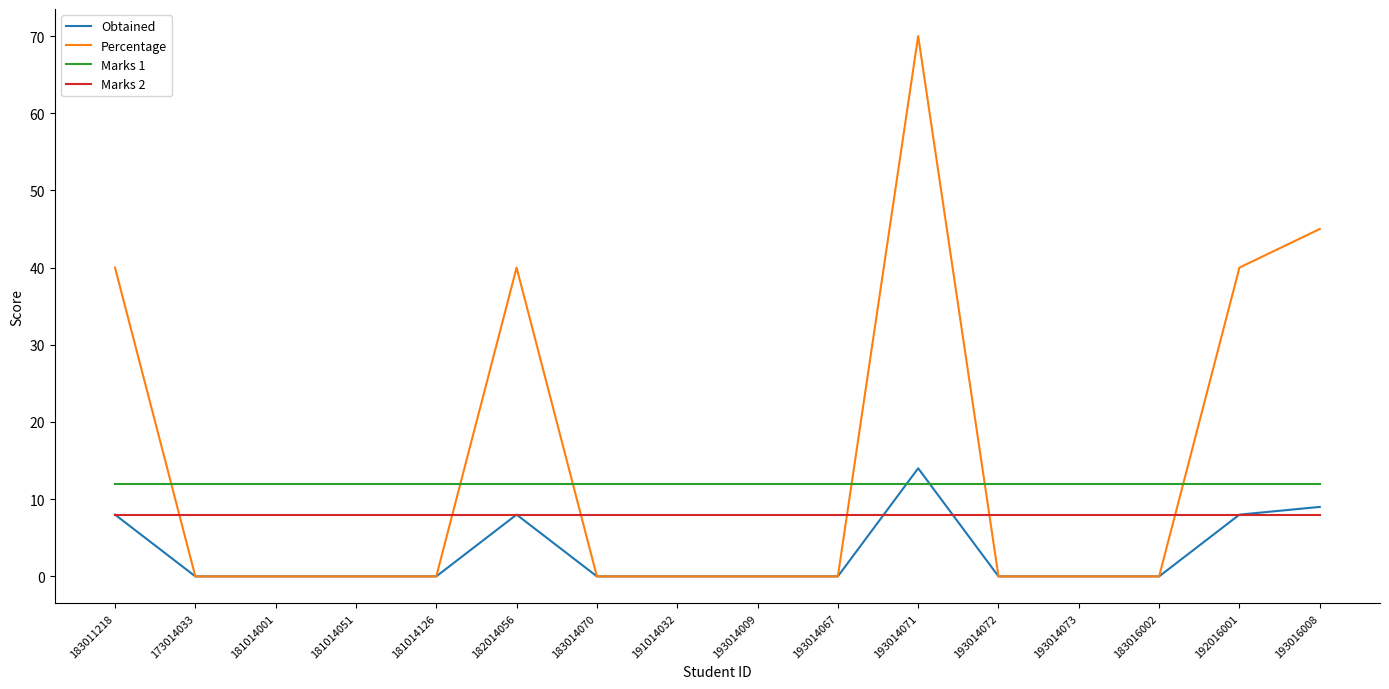

Which series ends up on top after the final intersection of Marks 2 and Percentage?

Percentage